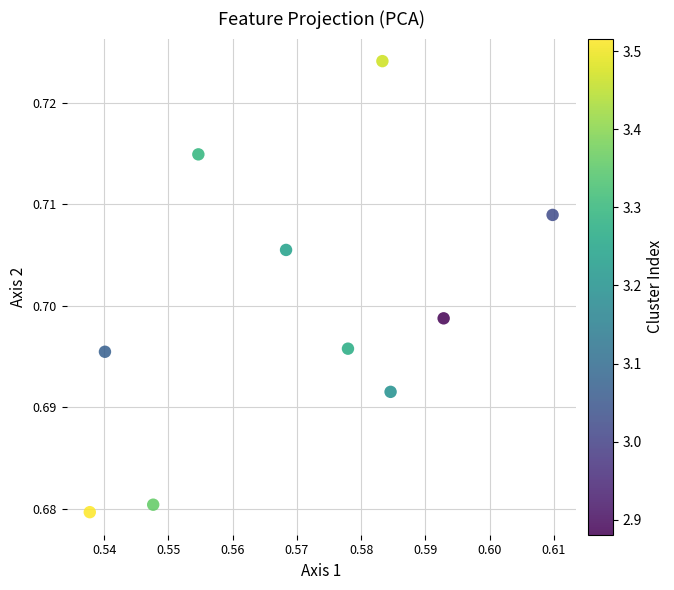

What is the average X value?

0.6